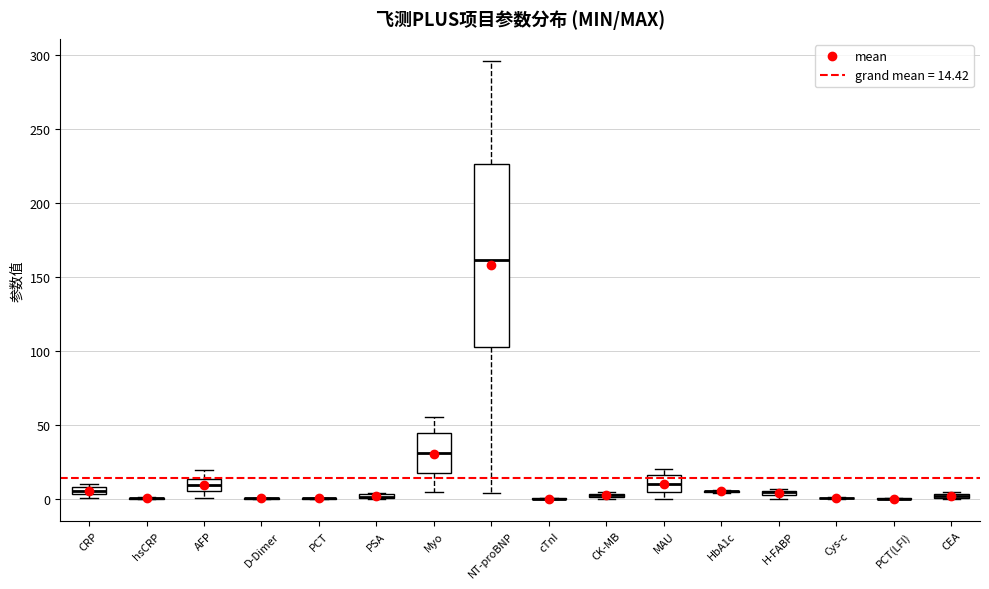

Where does the median line of the box for MAU sit on the y-axis? The values are not printed on the chart, so give them approximately, as read against the axis.

10